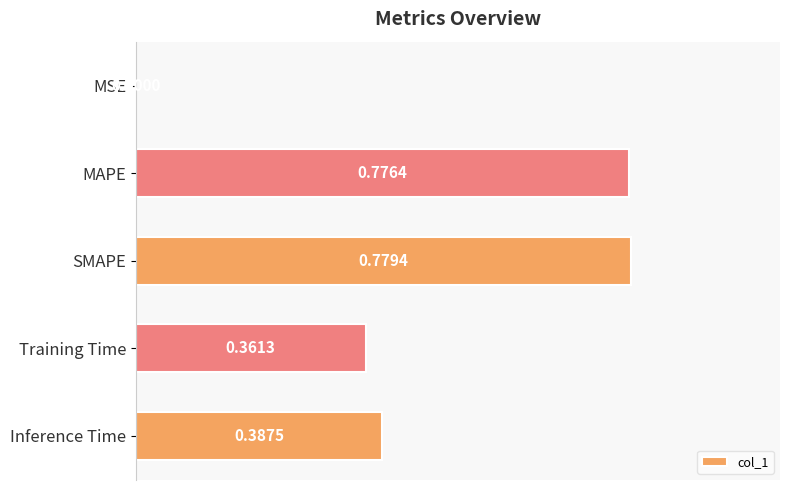

At which label is the value closest to 0?

MSE